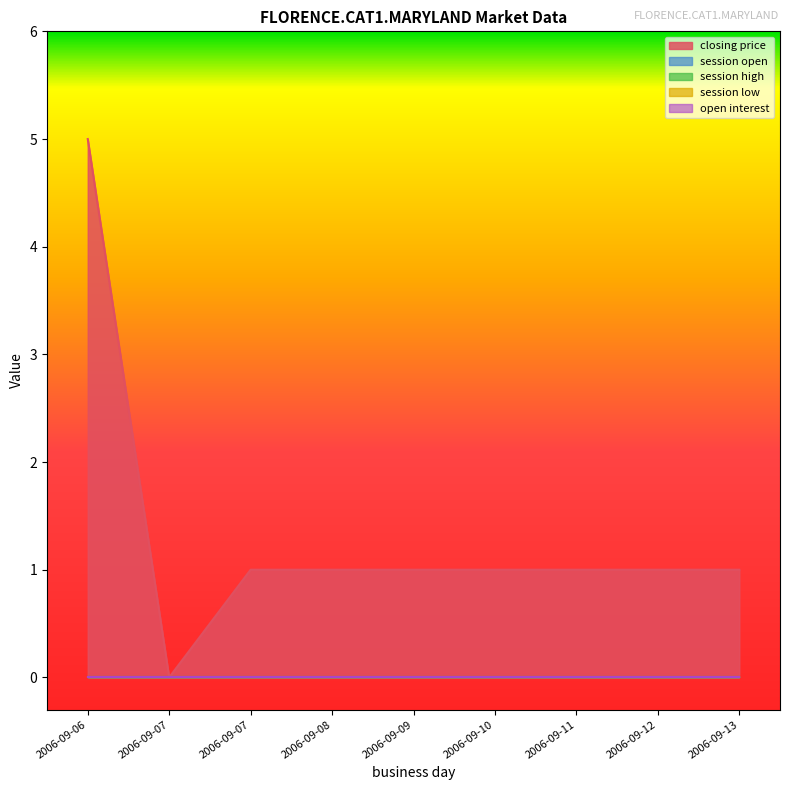

List the series in order of their peak value, highest first.

closing price, session open, session high, session low, open interest